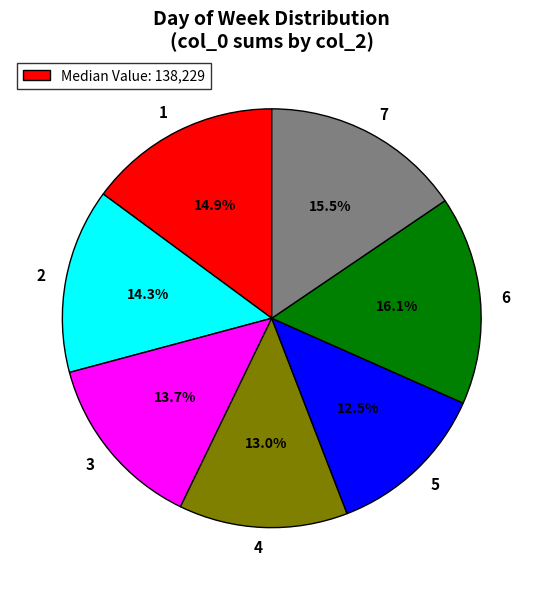

Rank the categories by value from highest to lowest.

6, 7, 1, 2, 3, 4, 5